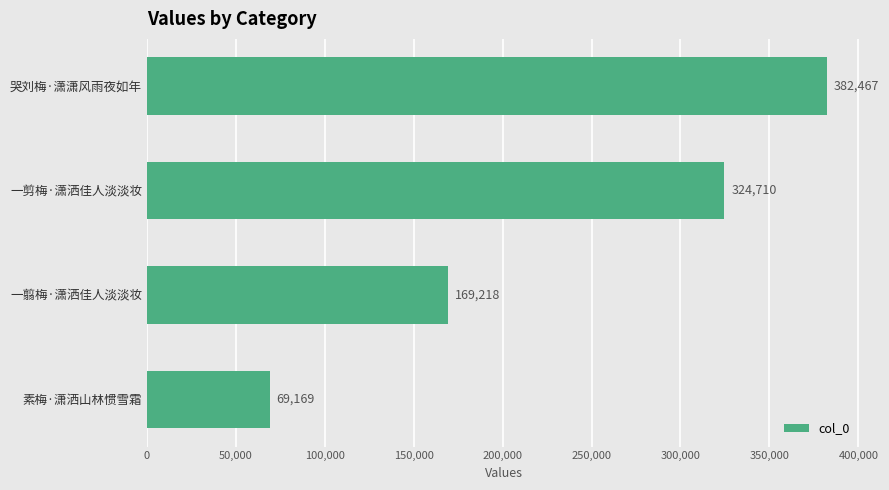

How many values are between 169218 and 382467?

3